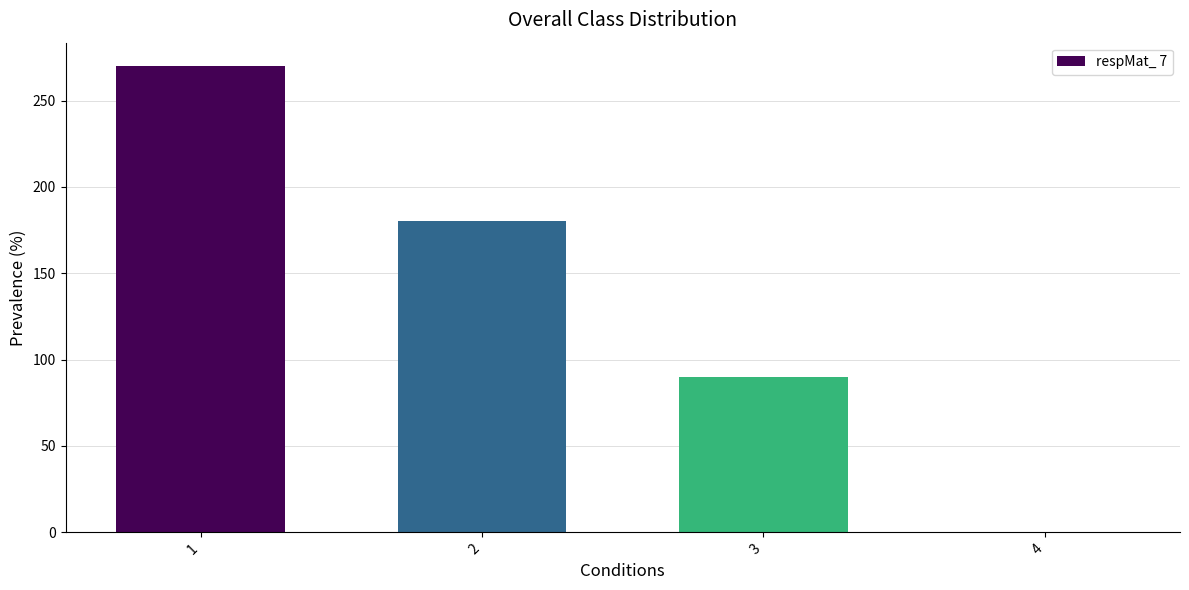

Reading left to right, transcribe all the data shown in this chart.

270	180	90	0